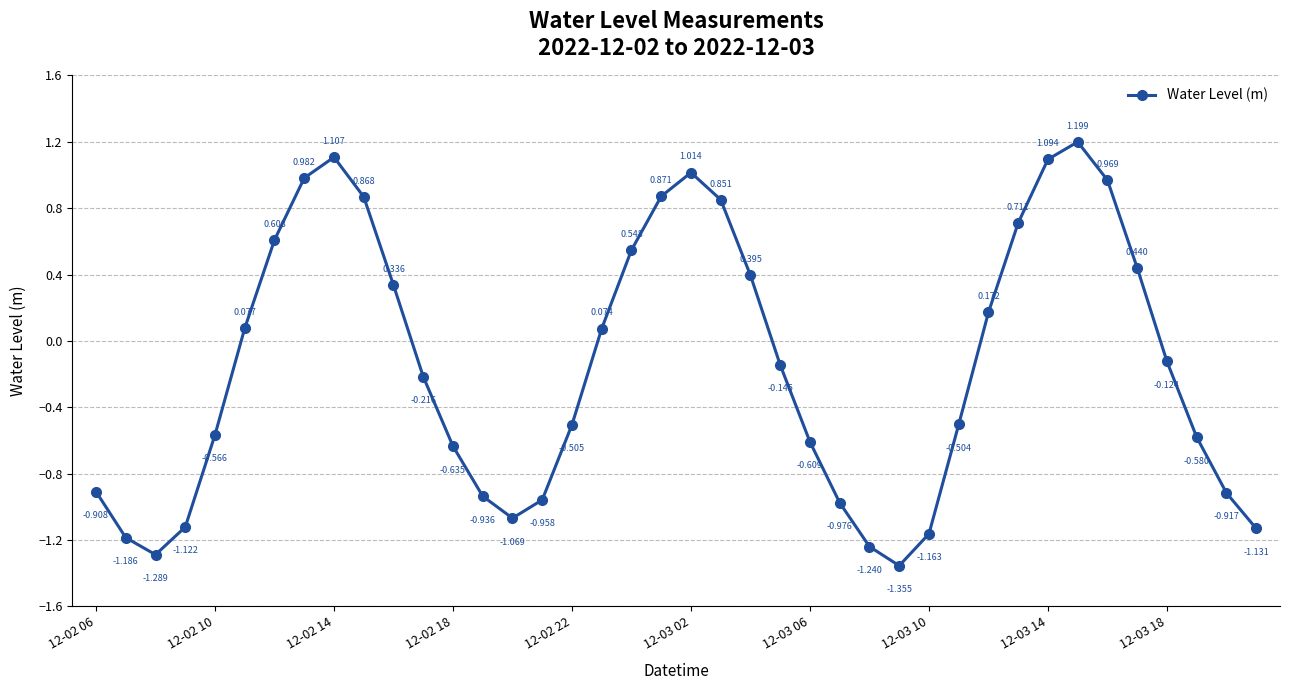

True or false: the data has more than 0 interior local peaks.

True